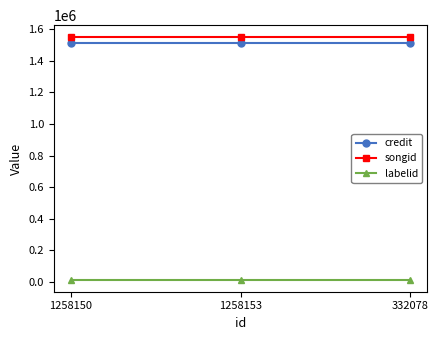

At how many categories does at least one series exceed 187701?

3